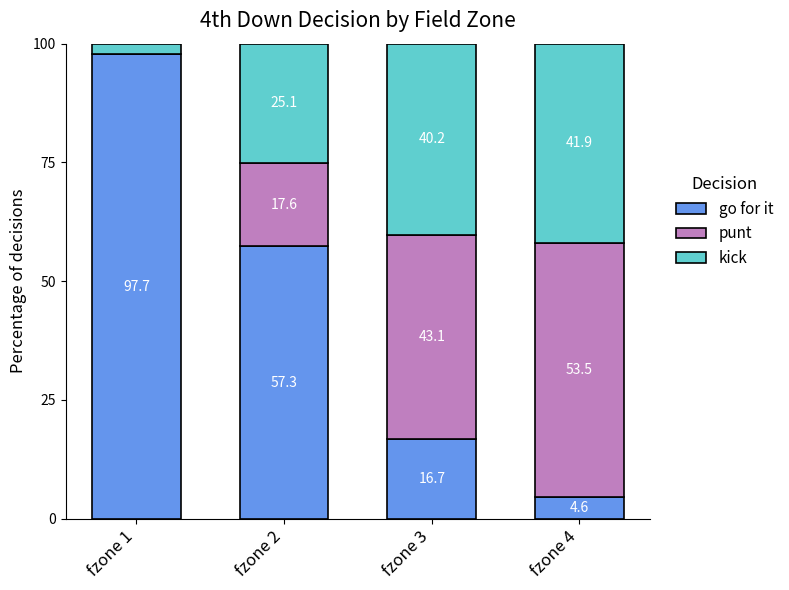

What is the maximum value for go for it?

97.7